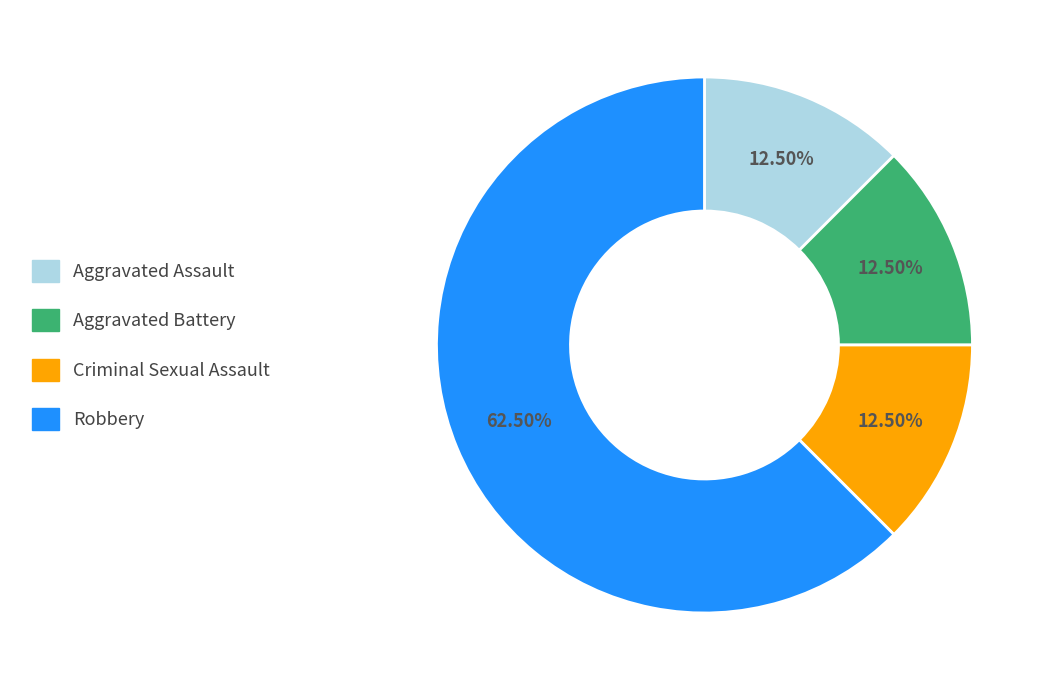

The Robbery slice represents 74% of the pie. True or false?

False